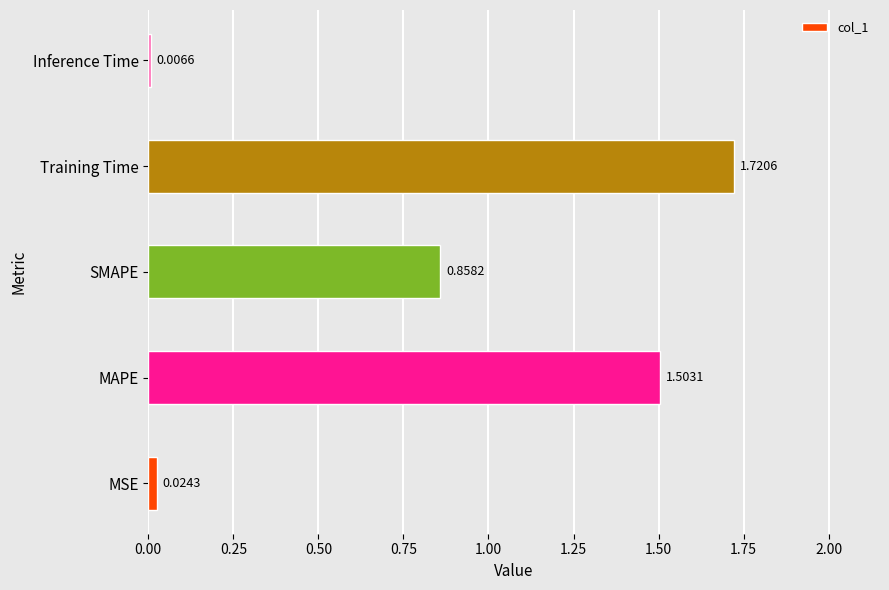

Are the bars horizontal?

Yes